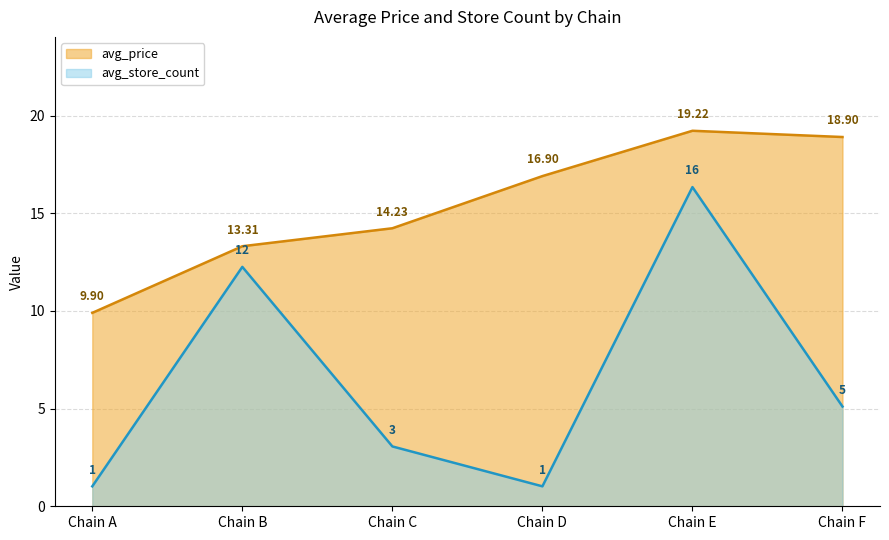

Where does the avg_price series first go above 16?

Chain D